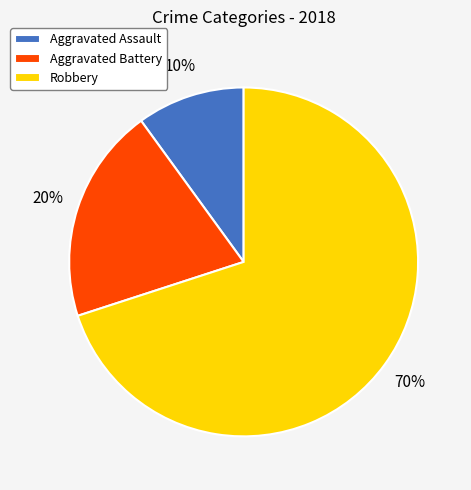

Which has a higher value, Robbery or Aggravated Assault?

Robbery